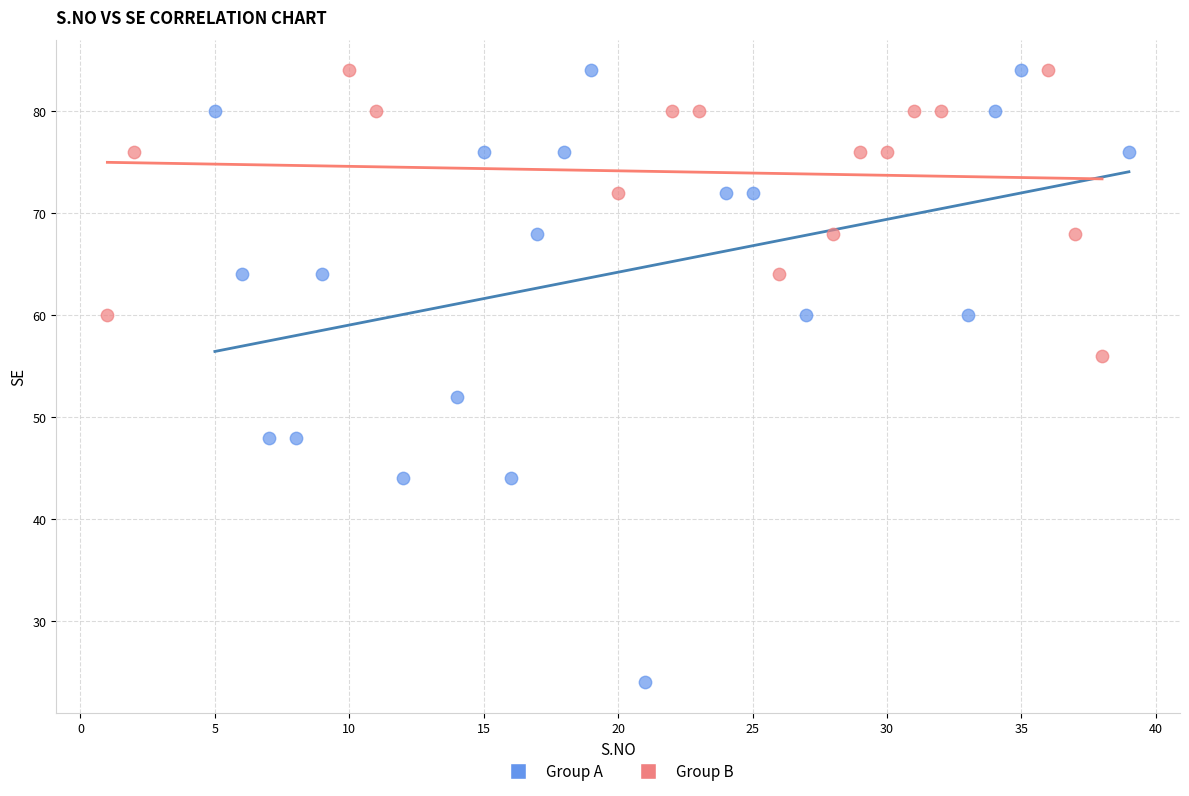

Which series has the widest spread of Y values?

Group A